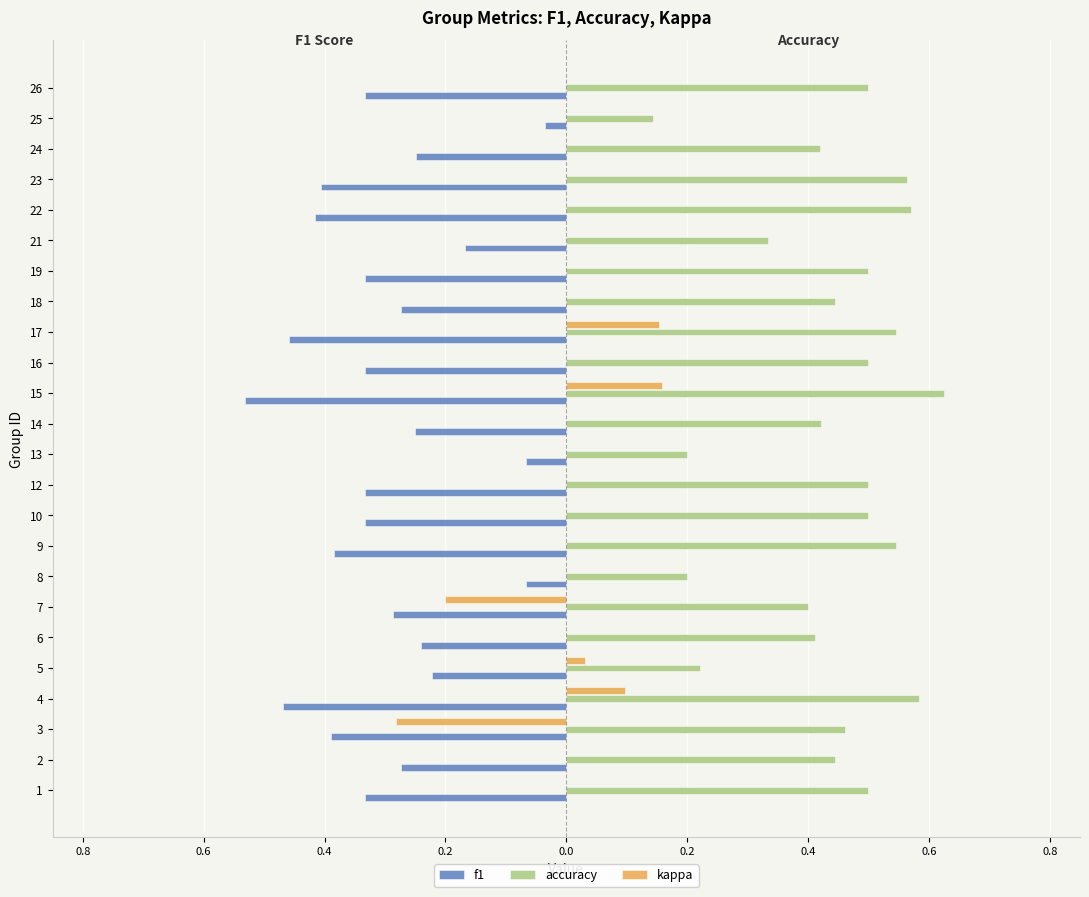

What are all the series names shown in the legend?

f1, accuracy, kappa